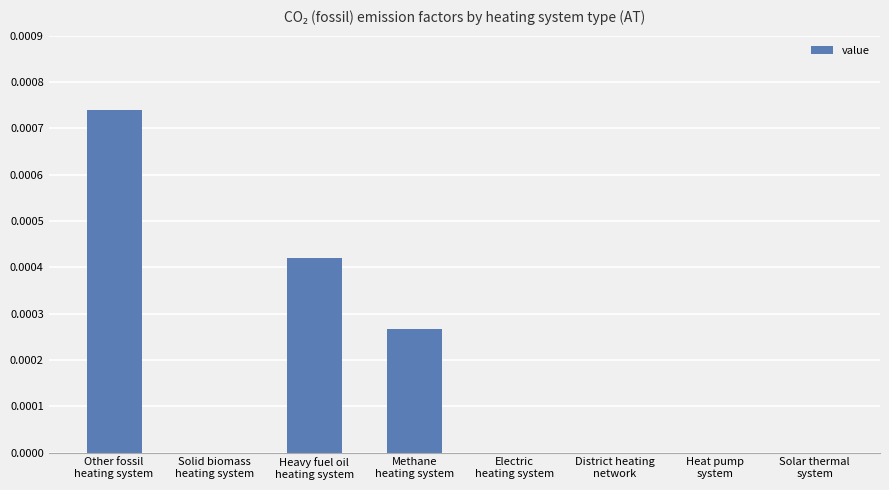

Is it true that the value at Methane
heating system is 0.0?

True